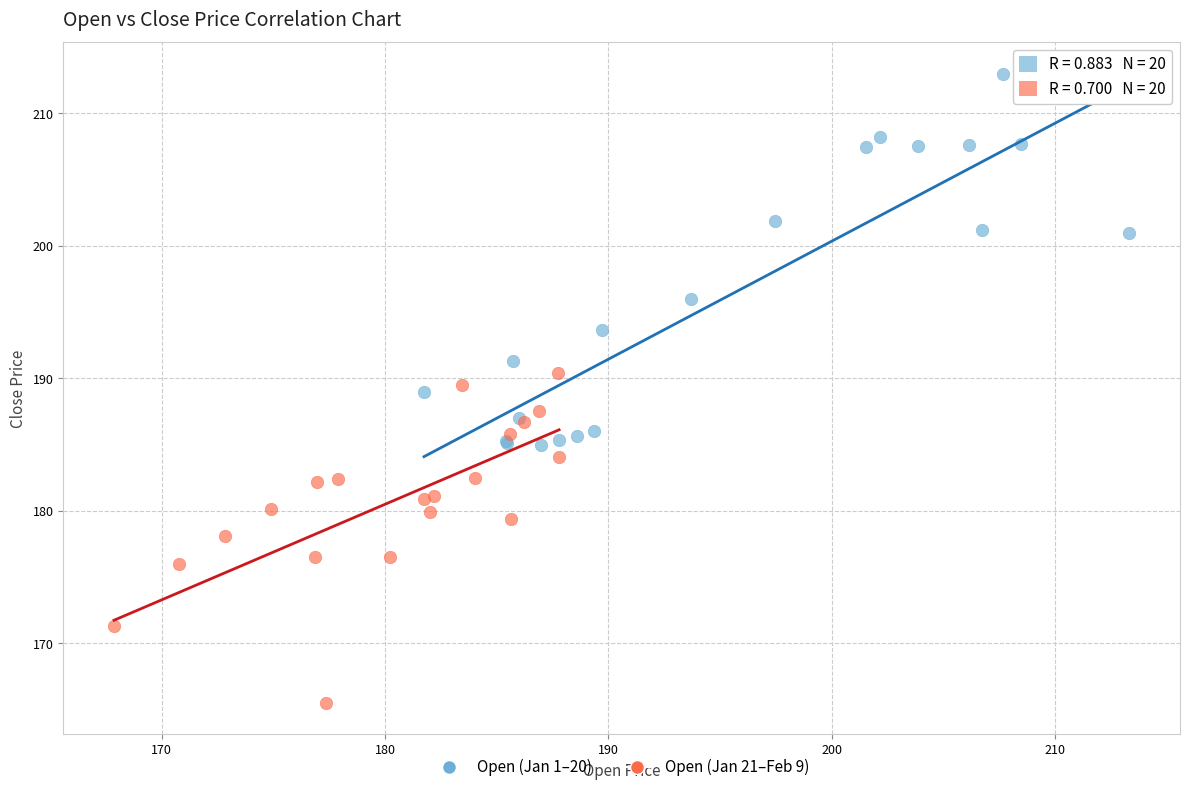

Which series has the largest Y range (max minus min)?

Open (Jan 1–20)